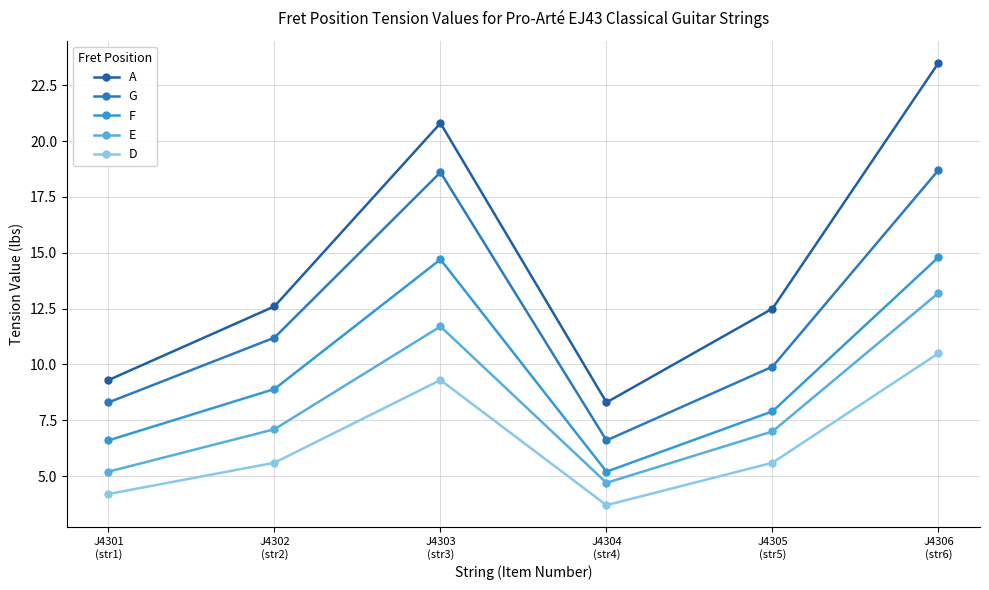

What position from the left is J4304
(str4)?

4